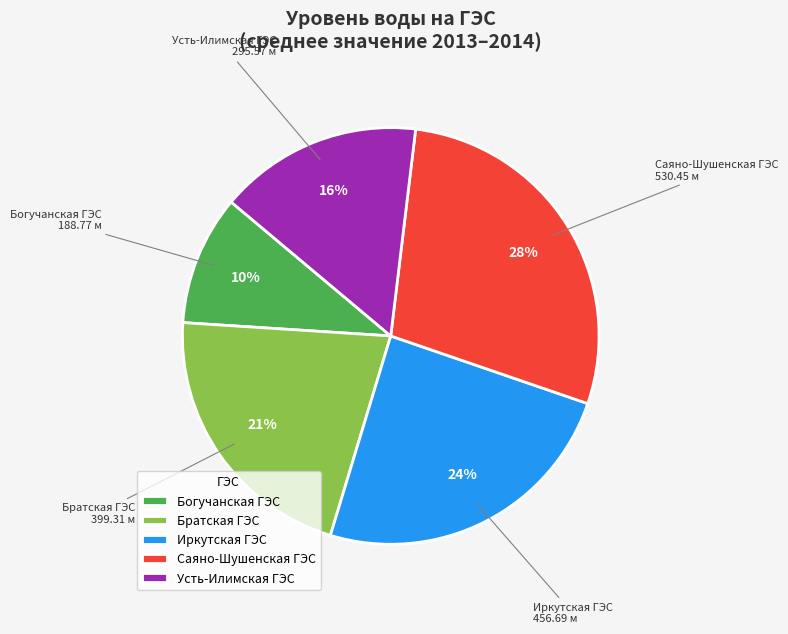

Do Братская ГЭС and Богучанская ГЭС together represent more than half of the pie?

No